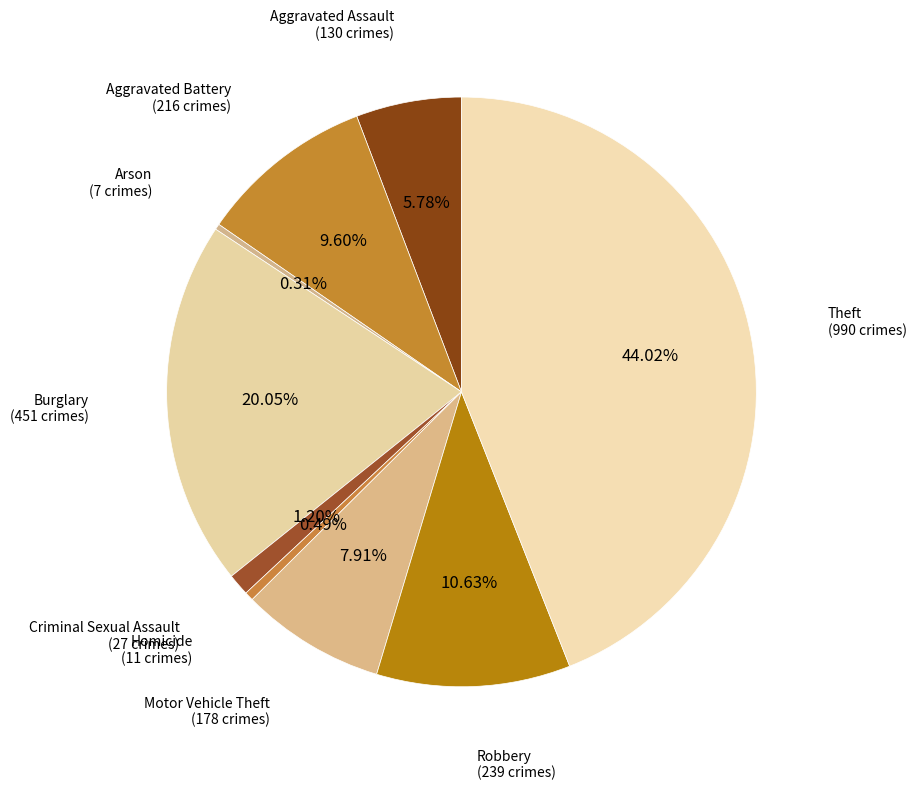

What is the largest slice in the pie chart?

Theft